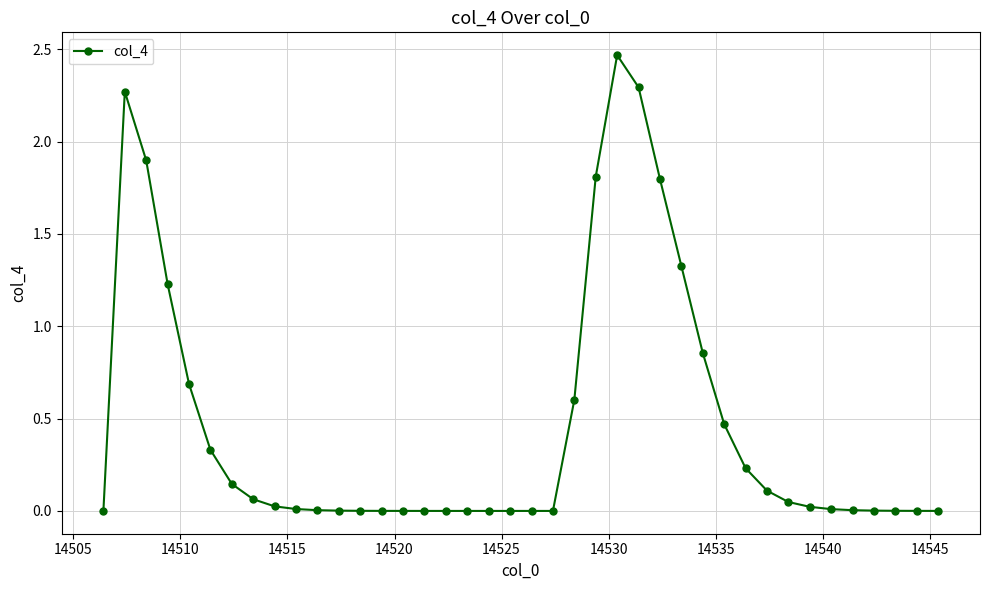

What is the sum of all values?

18.7